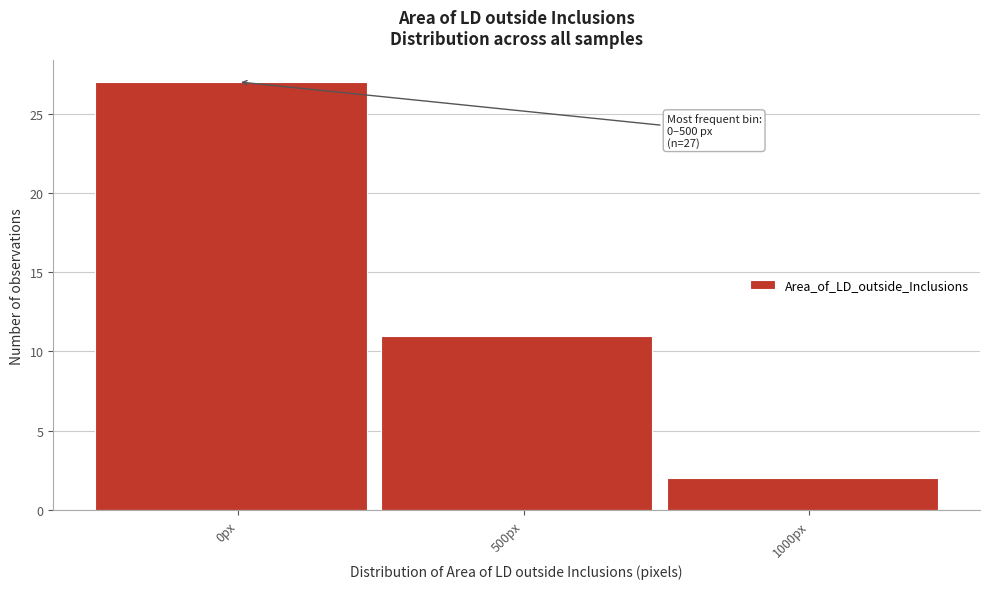

Reading left to right, extract all data points from this chart.

0px=27	500px=11	1000px=2